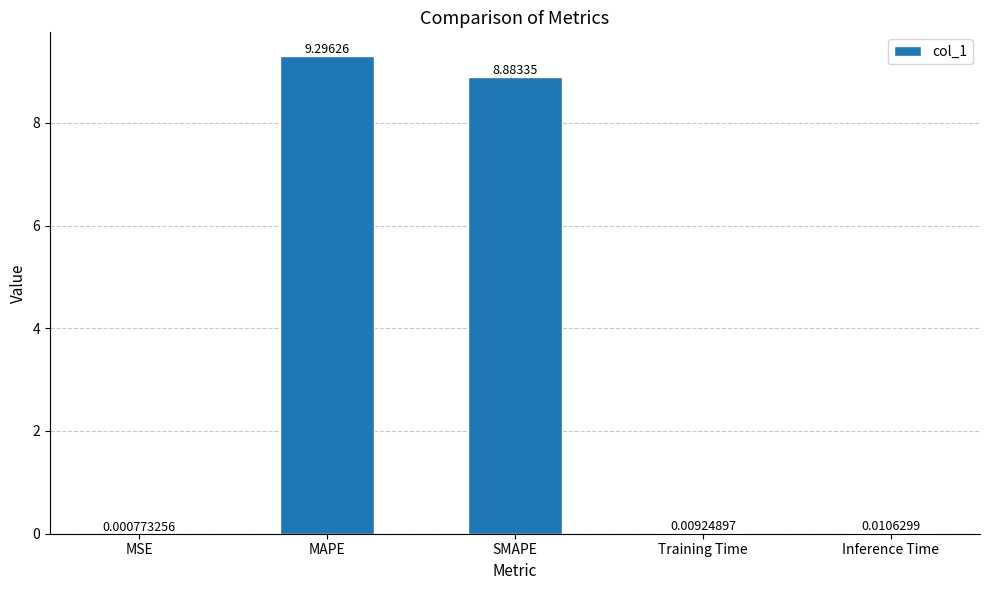

Between Inference Time and Training Time, which is larger?

Inference Time